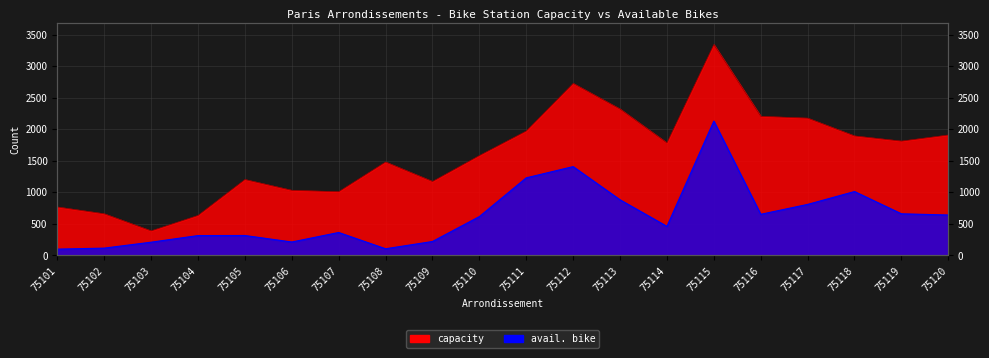

In capacity, how many points are lower than both neighbors (excluding endpoints)?

5